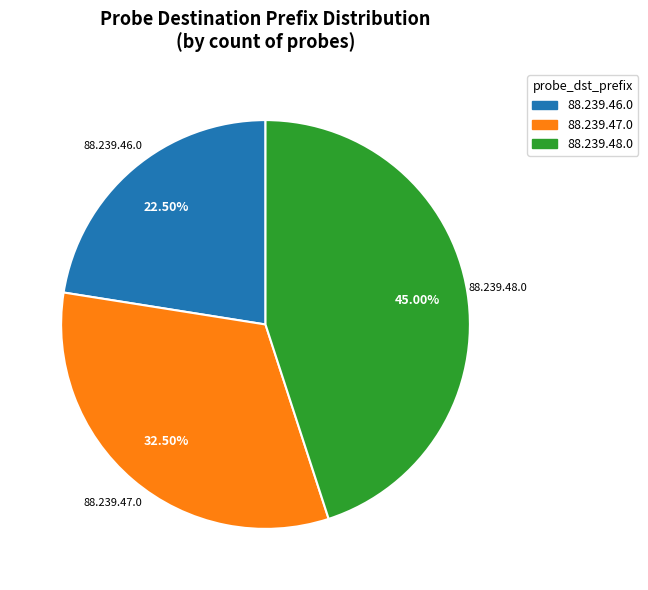

What is the largest slice in the pie chart?

88.239.48.0